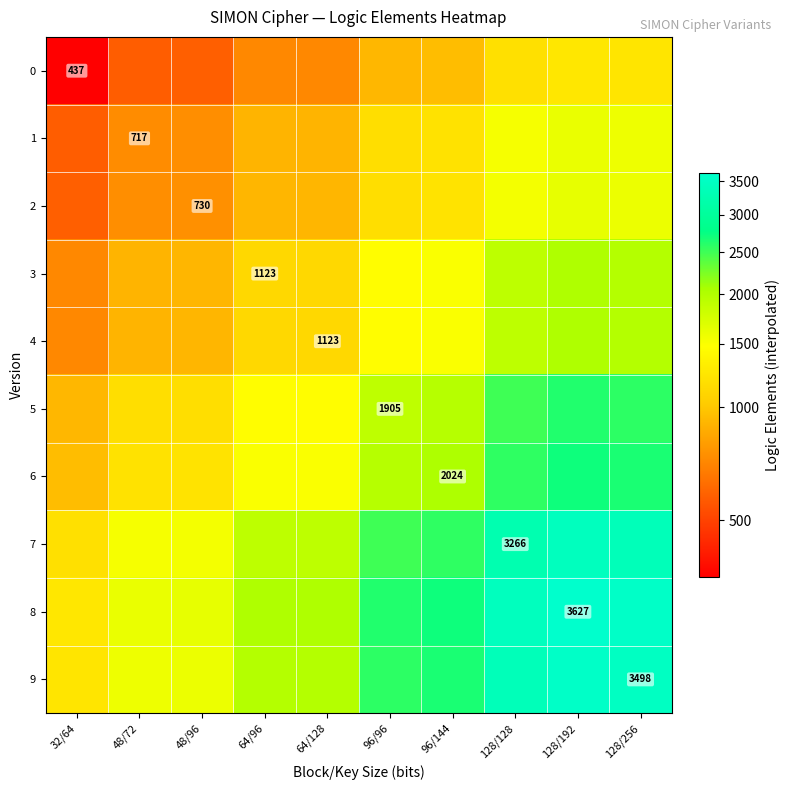

Is it true that 2 equals 1376.3 at 64/96?

False